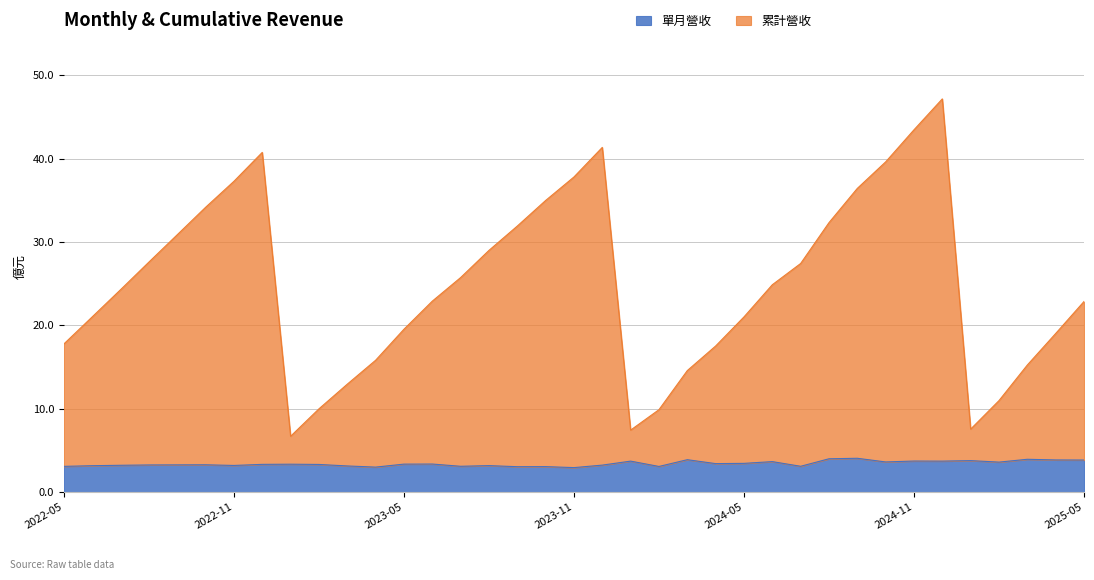

How many values in the 單月營收(億) series exceed 3?

35